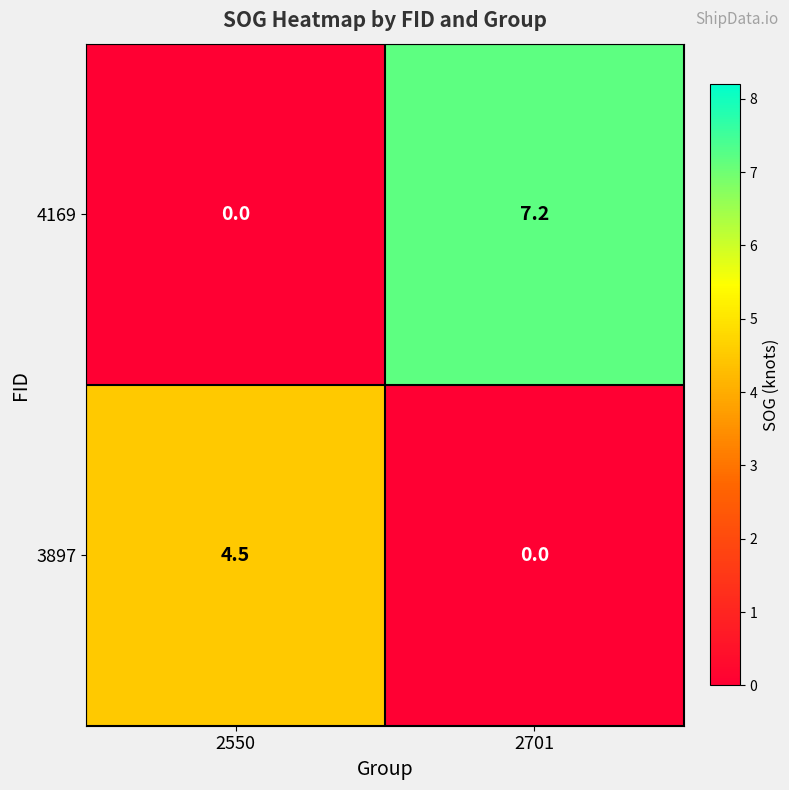

Reading left to right, extract all data points from this chart.

4169: 0.0	7.2
3897: 4.5	0.0